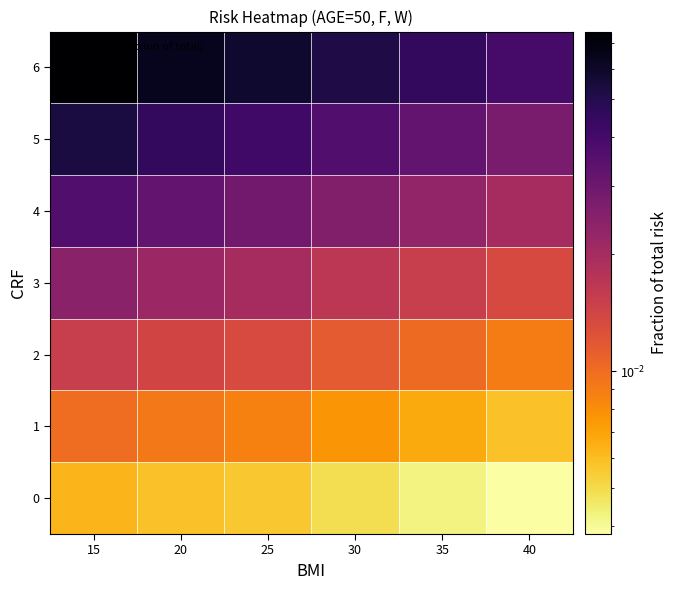

What is the maximum value shown in the chart?

0.1